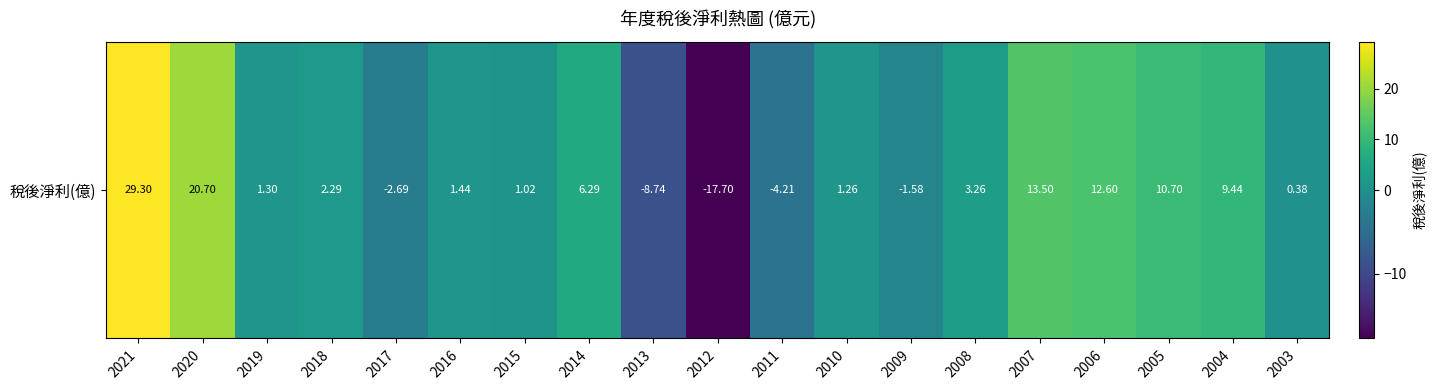

Count the number of data series in this chart.

1